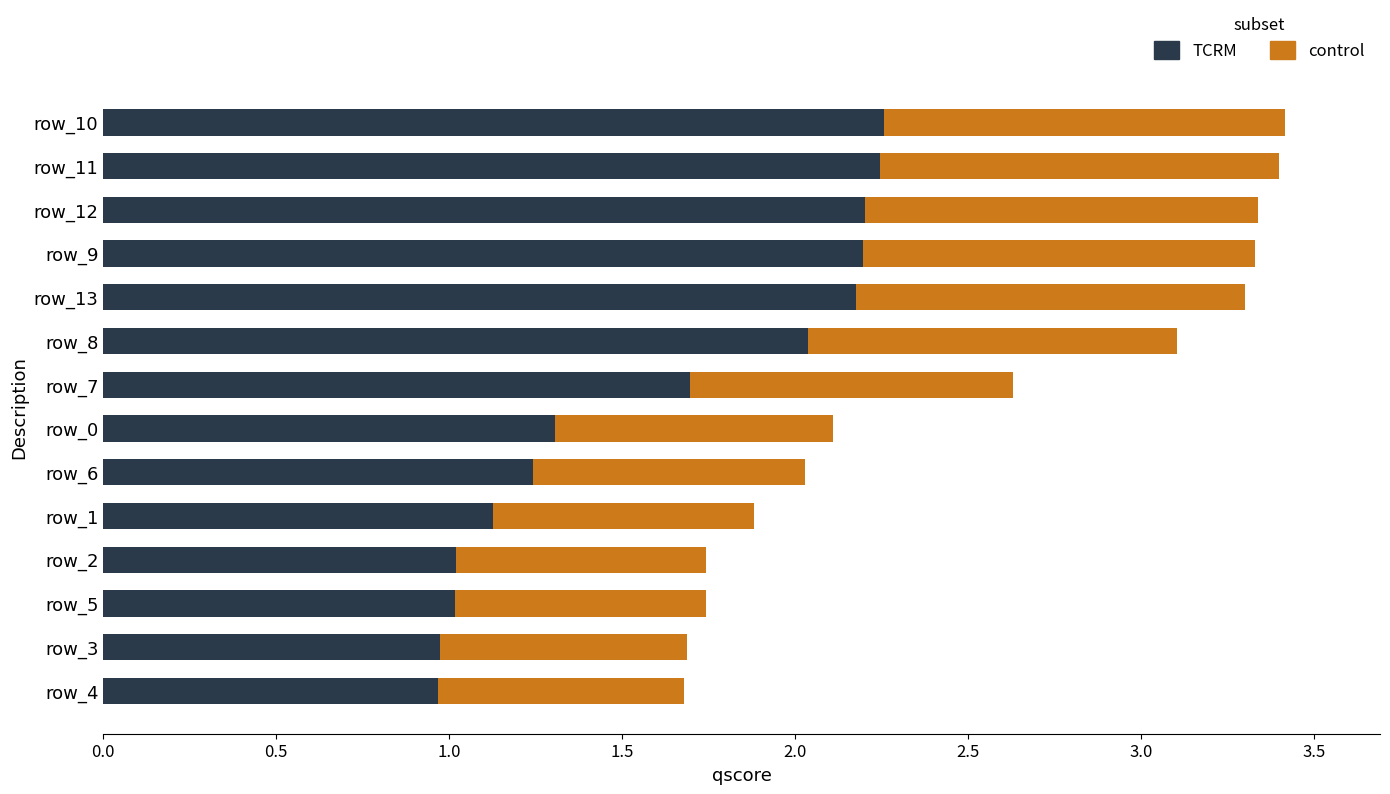

How many values in the TCRM series are below 1?

2